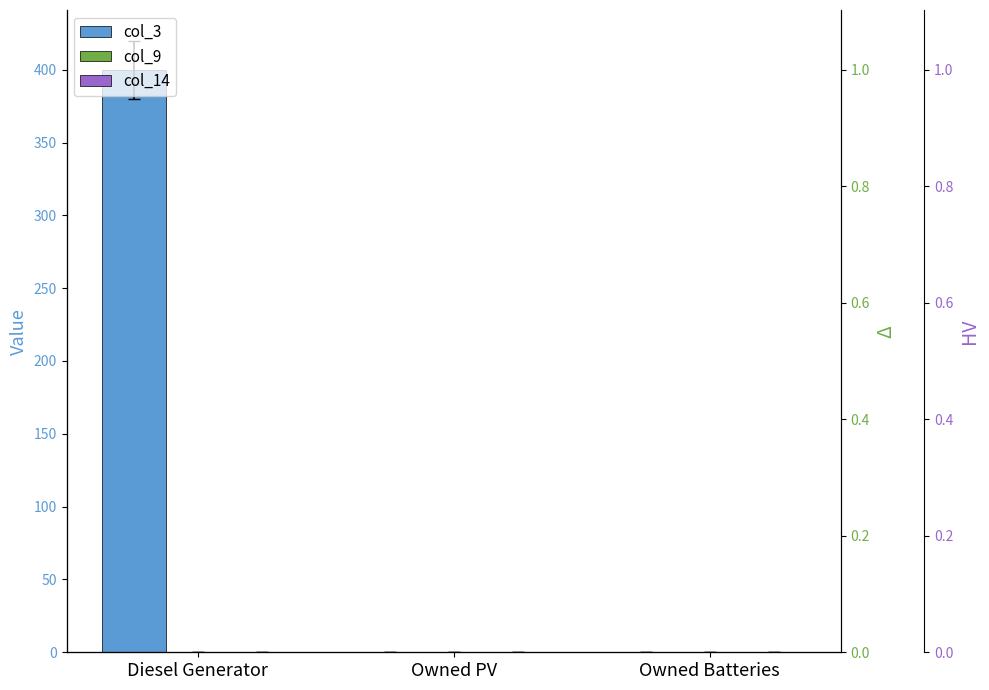

Reading right to left, transcribe all the data shown in this chart.

col_3: 0	0	400
col_9: 0	0	0
col_14: 0	0	0